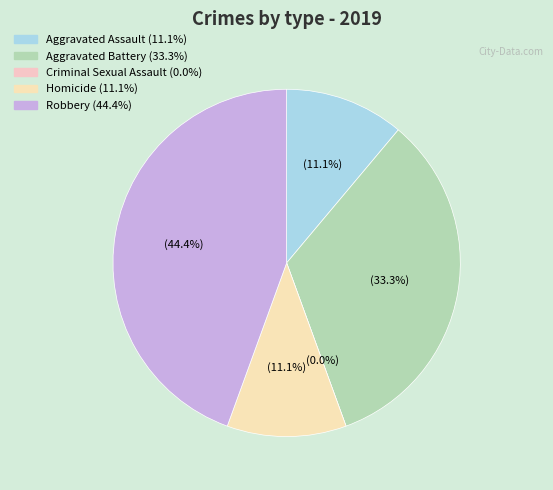

To the nearest percent, what is the difference between the largest and smallest slice percentages?

44%